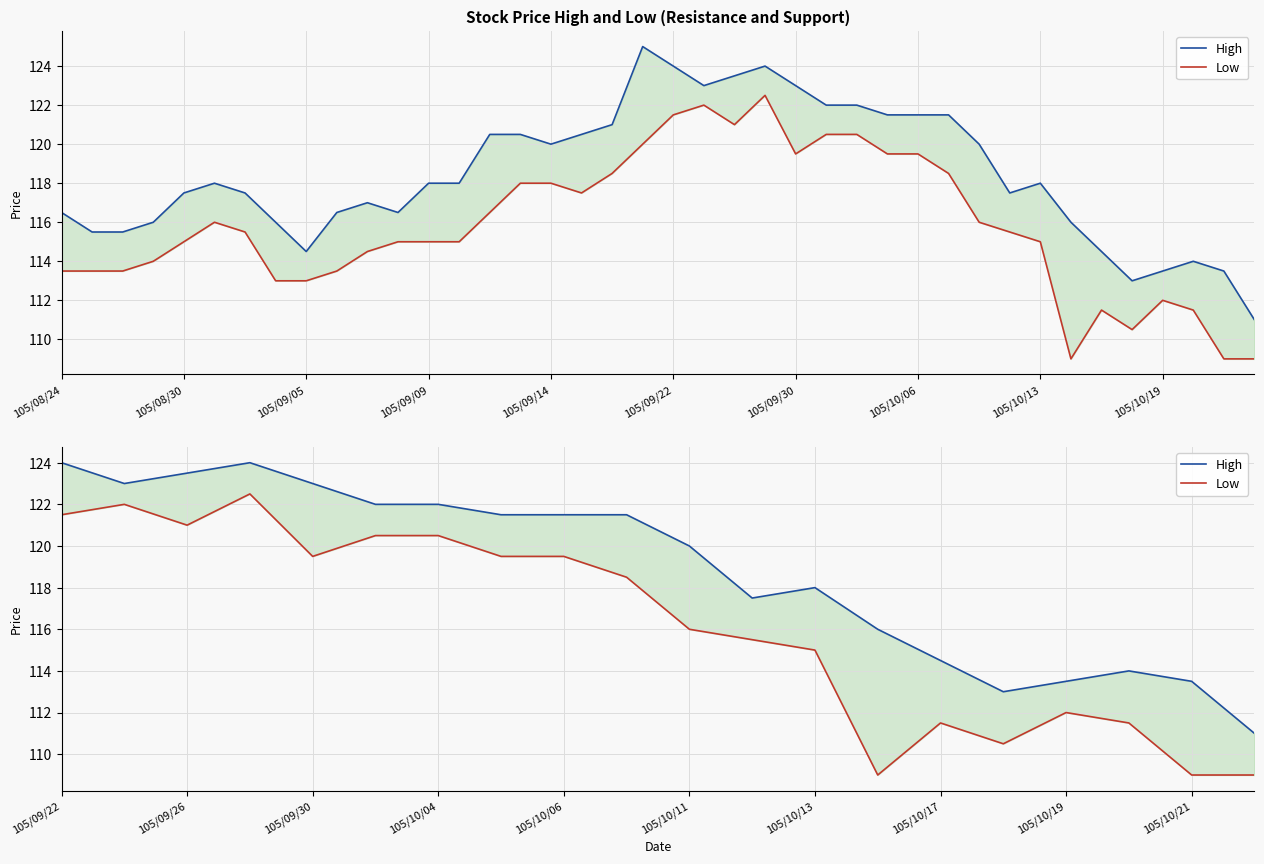

How many values in the High series are below 121?

10